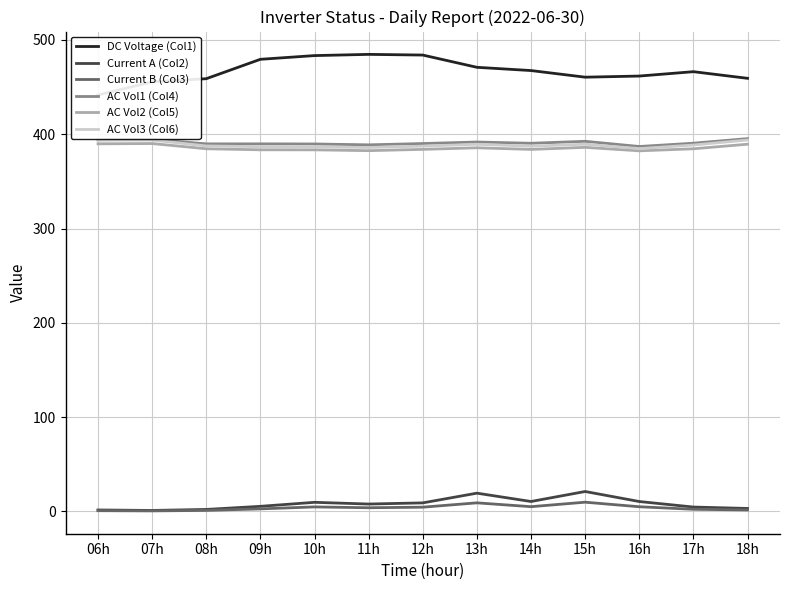

What is the label of the 5th point from the left?

10h